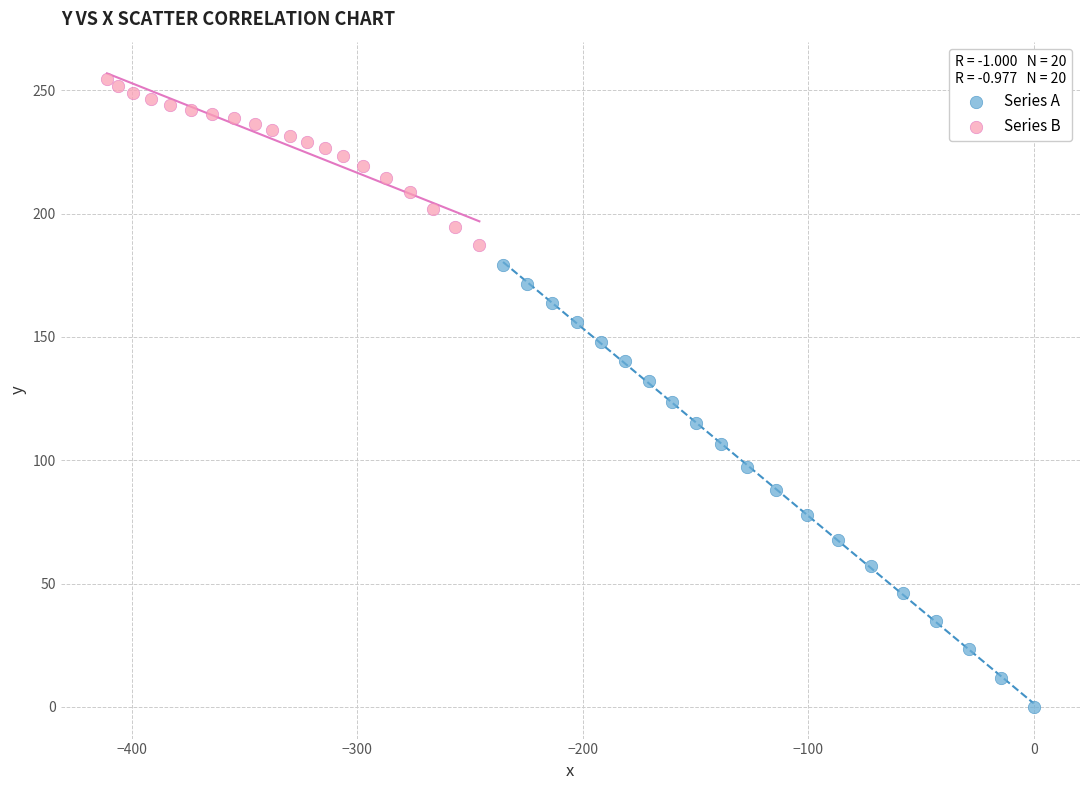

Which series has the widest spread of Y values?

Series A